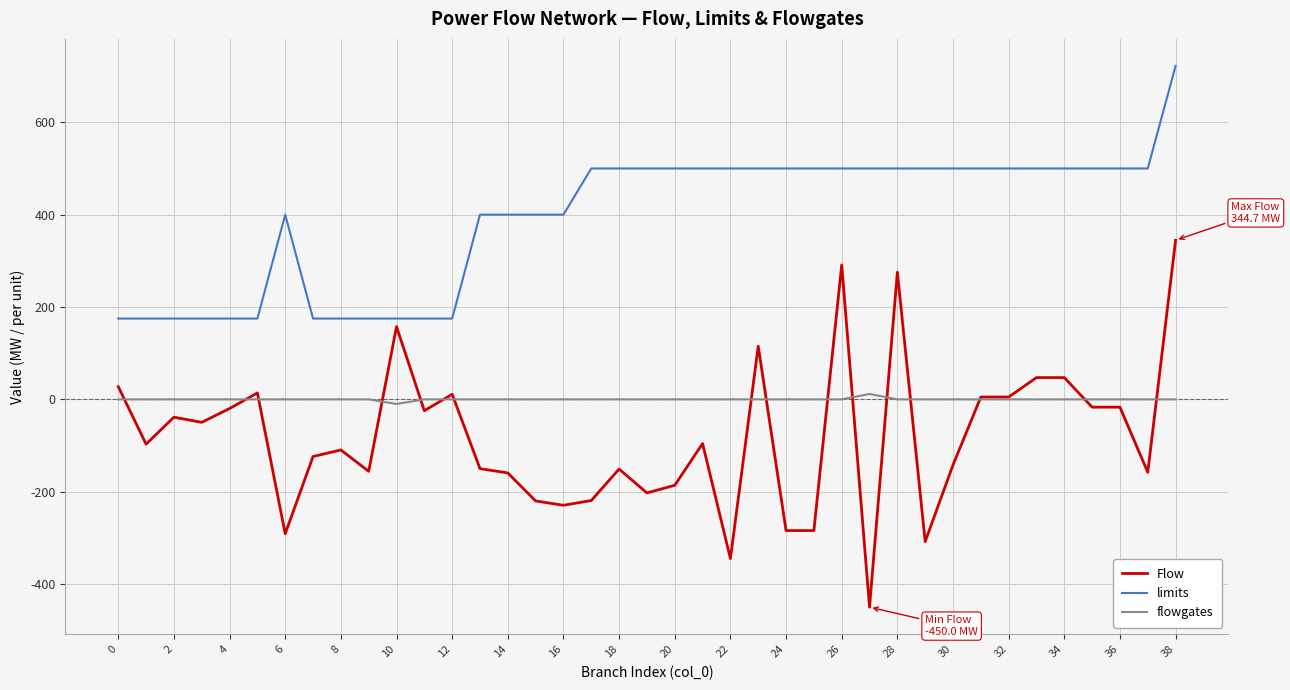

List the series in order of their peak value, lowest first.

flowgates, Flow, limits